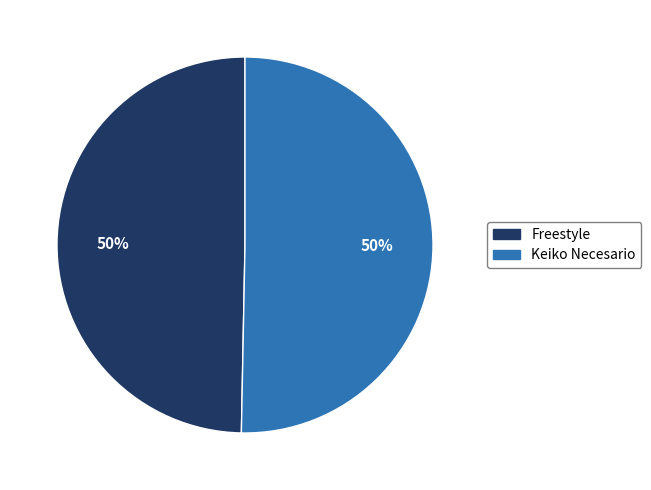

To the nearest percent, what percentage of the pie is Keiko Necesario?

50%